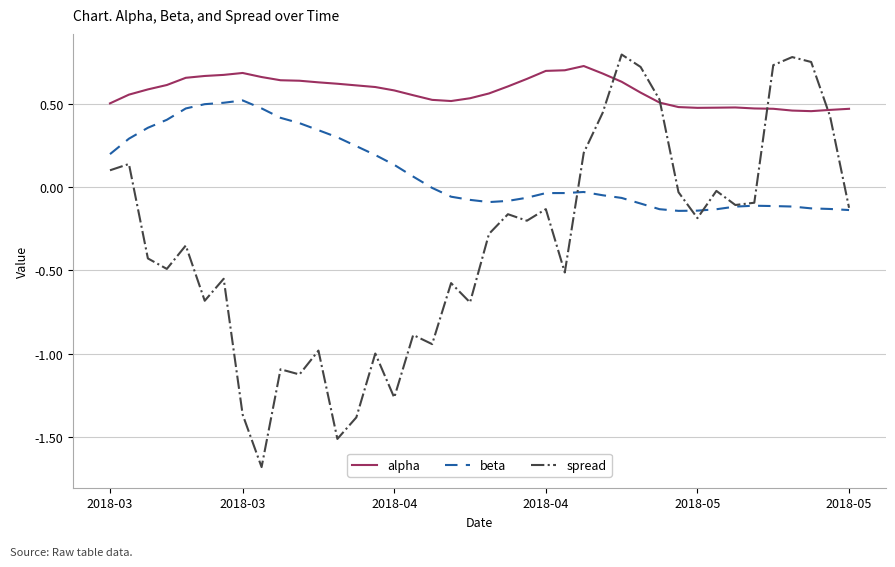

Rank the series by their average value, from lowest to highest.

spread, beta, alpha